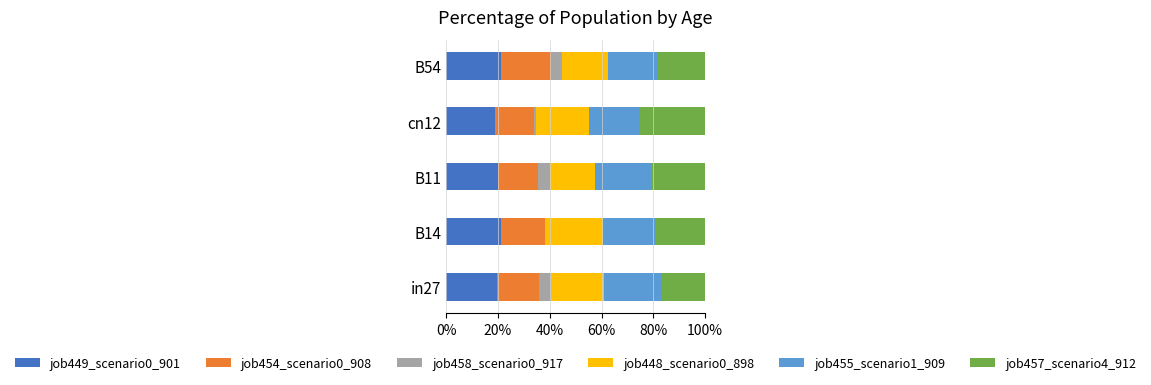

How many bars are there in total?

30